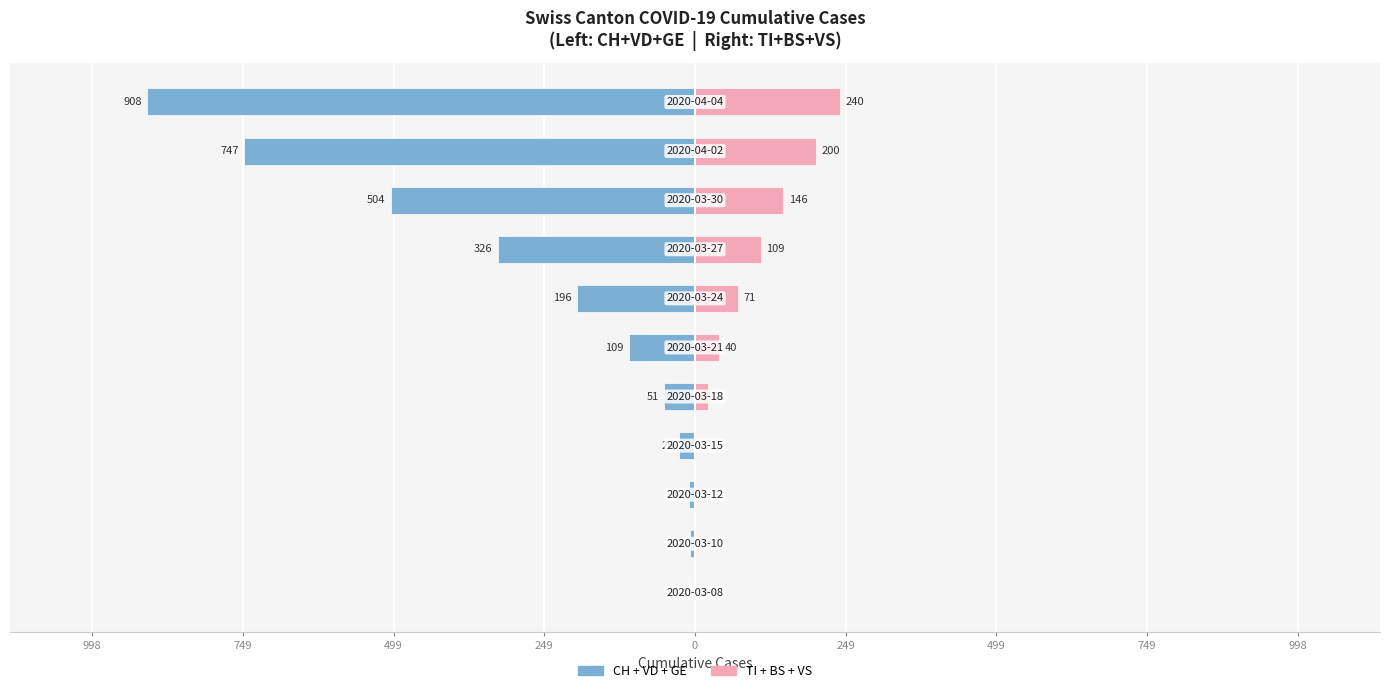

Which series has the largest range (max minus min)?

CH+VD+GE